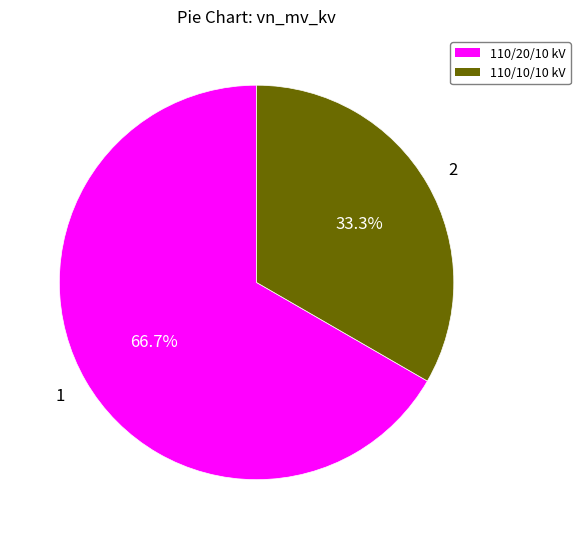

Is there any slice that represents more than half of the pie?

Yes